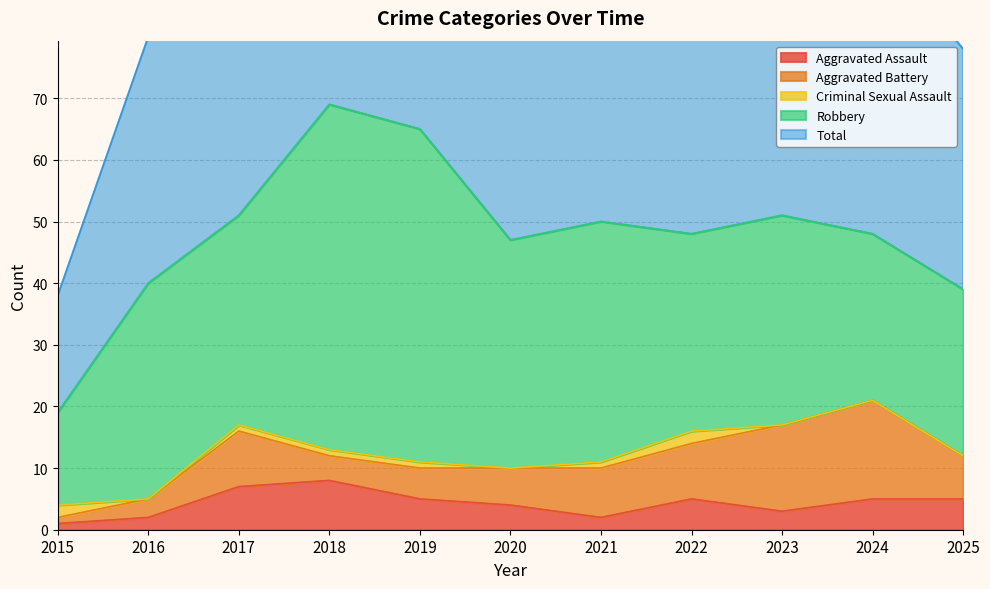

How many intersections are there between Criminal Sexual Assault and Aggravated Battery?

1